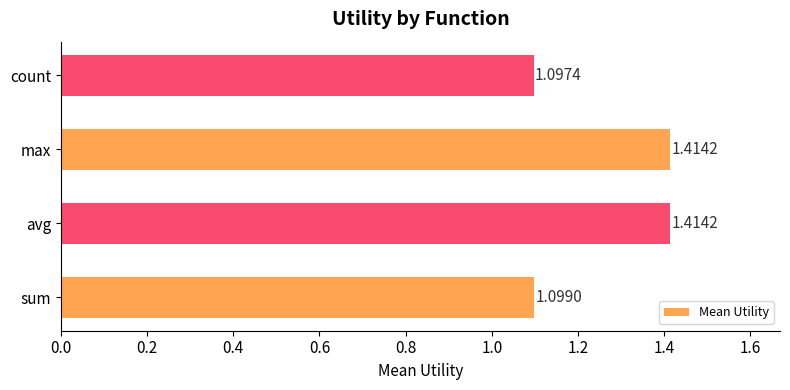

What is the difference between the maximum and minimum values?

0.3